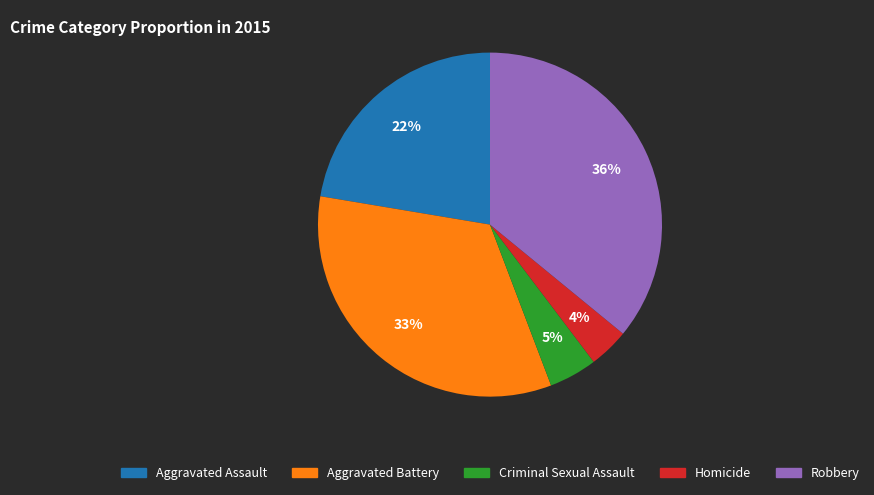

Count the number of slices in the pie.

5